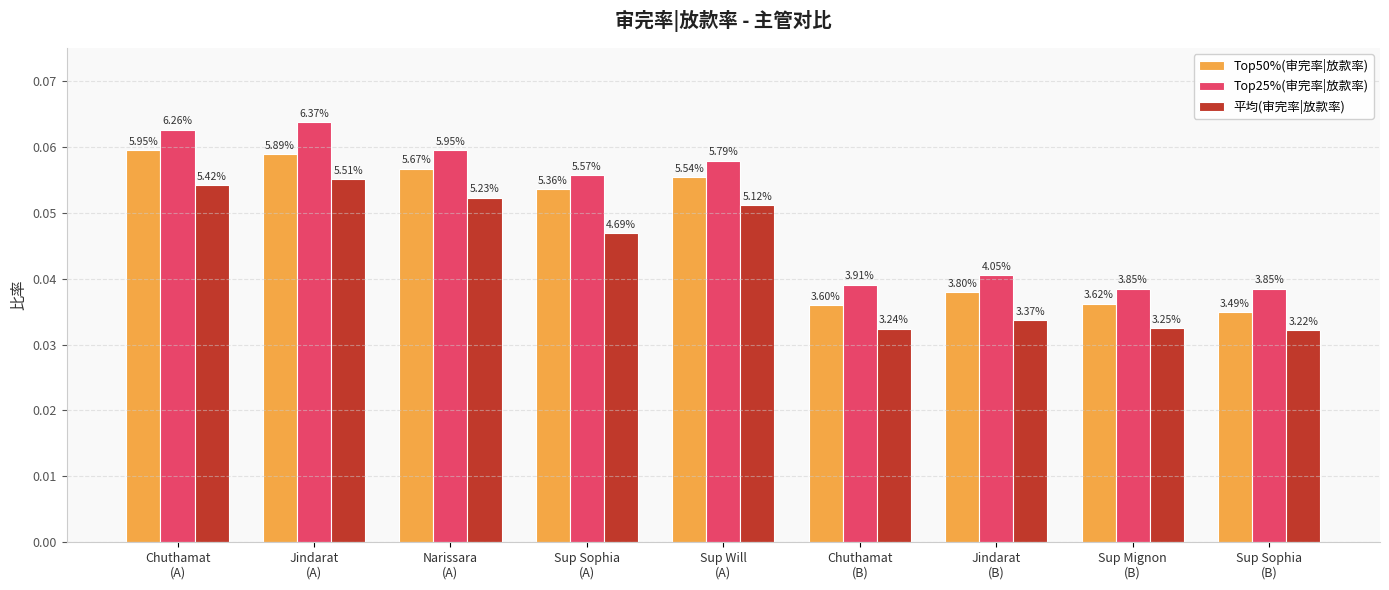

The value of Top25%(审完率|放款率) at Chuthamat
(B) is 0.1. True or false?

False